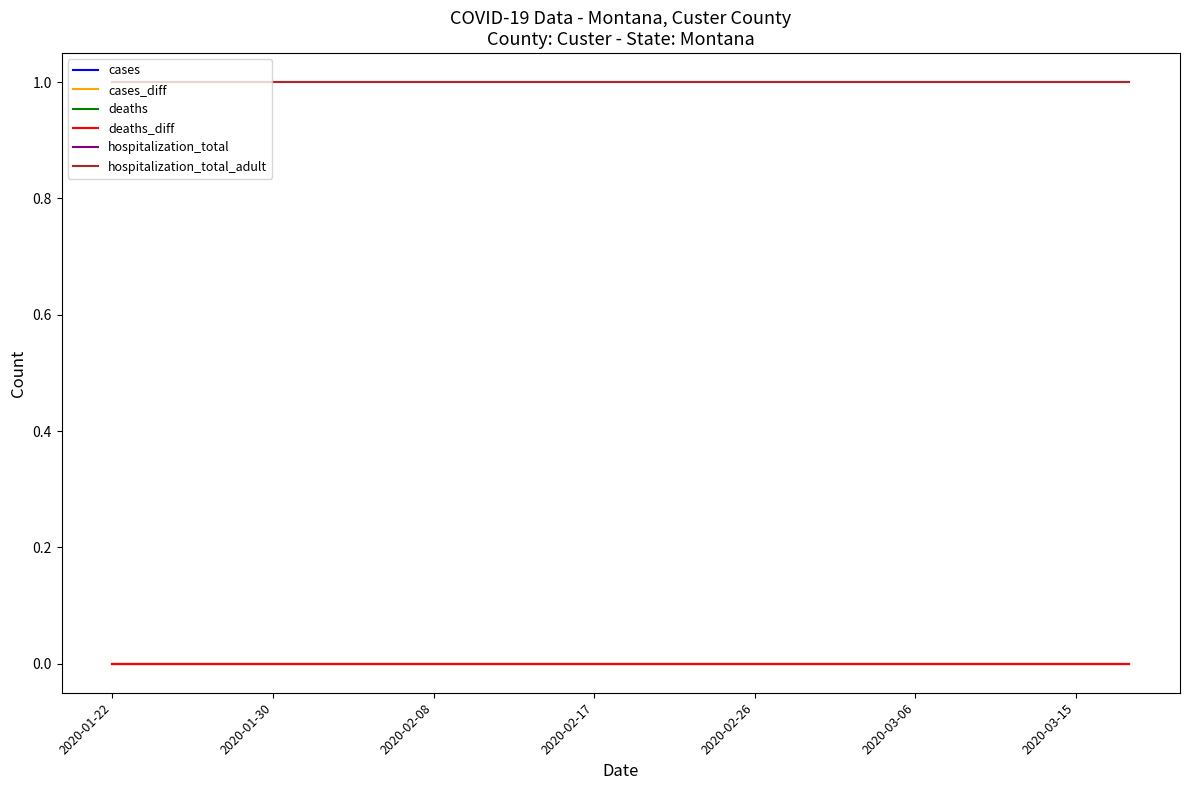

Does the chart display data point markers on the line(s)?

No